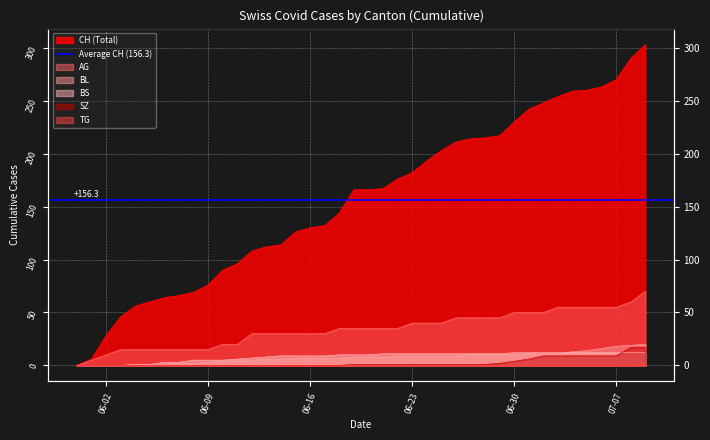

How many data points in BL are above 8?

18